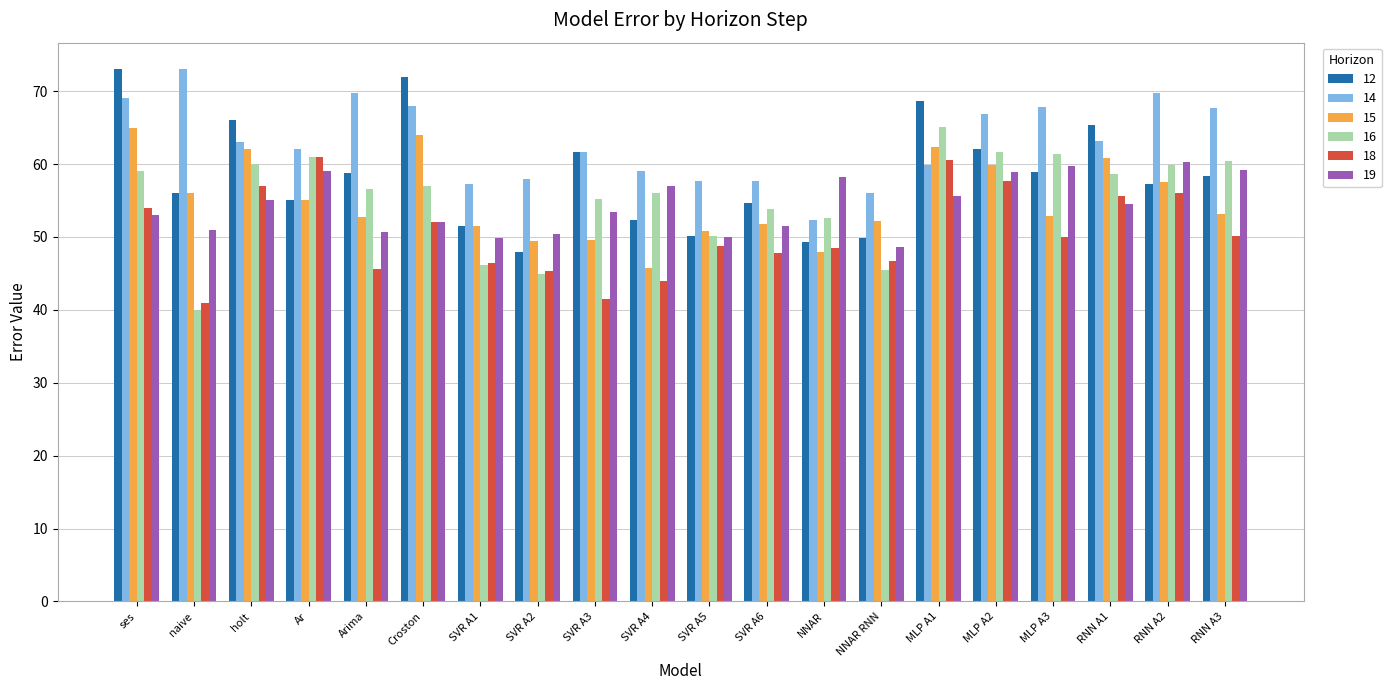

What position from the right is MLP A3?

4